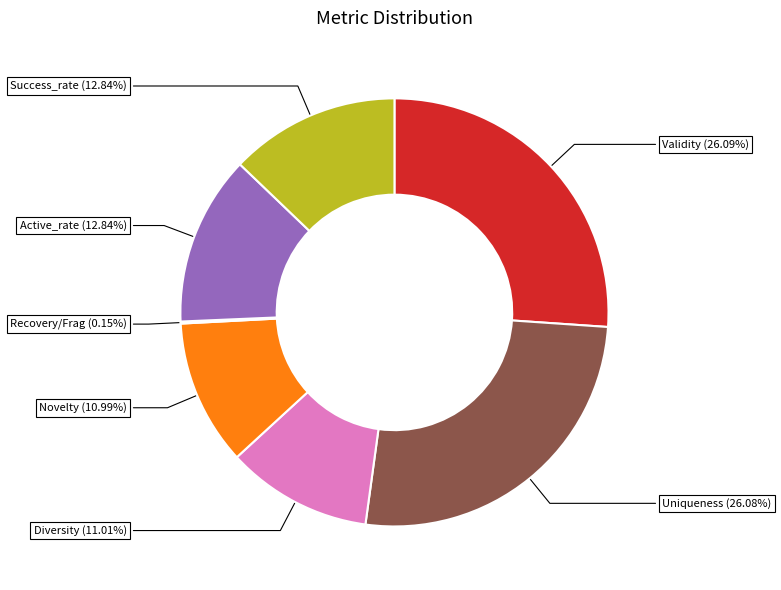

Is Success_rate the majority of the pie?

No